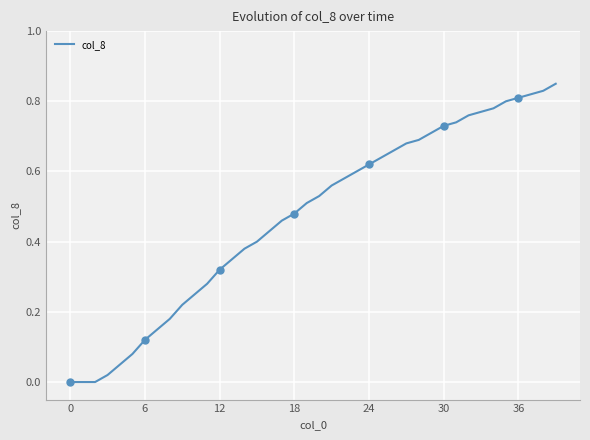

What is the difference between the maximum and second lowest values?

0.8